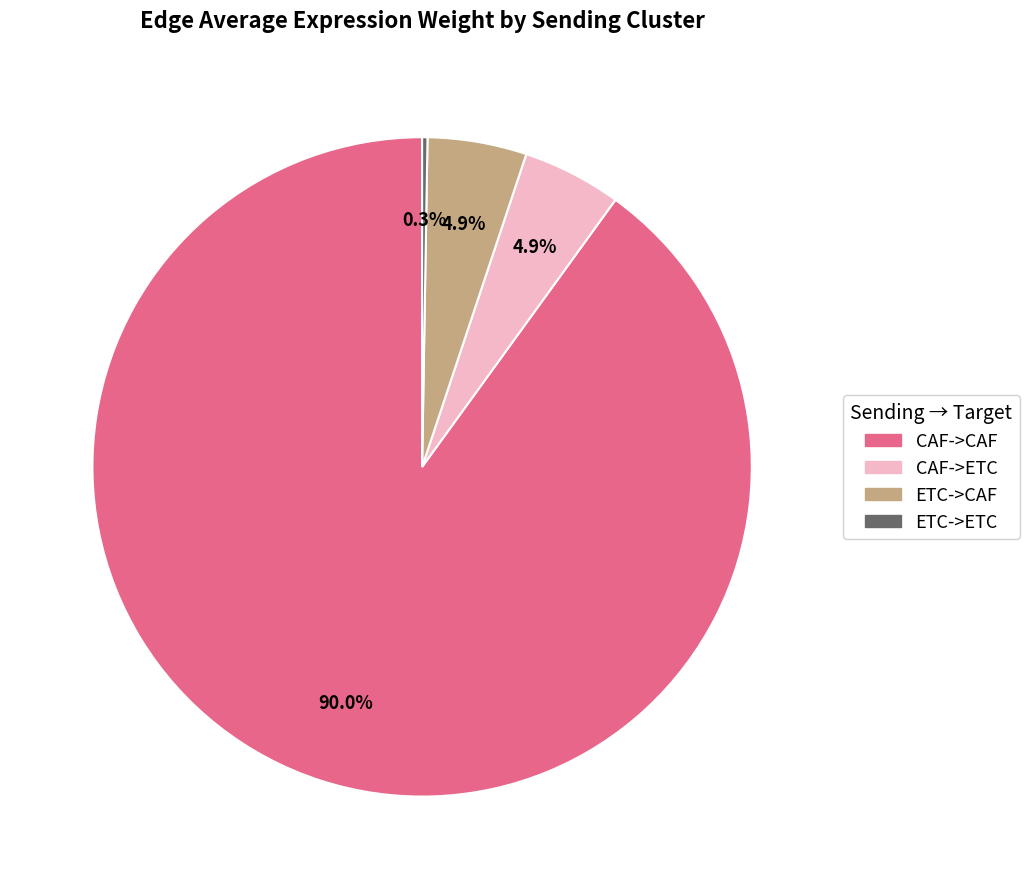

What percentage is the CAF->CAF slice, to the nearest percent?

90%